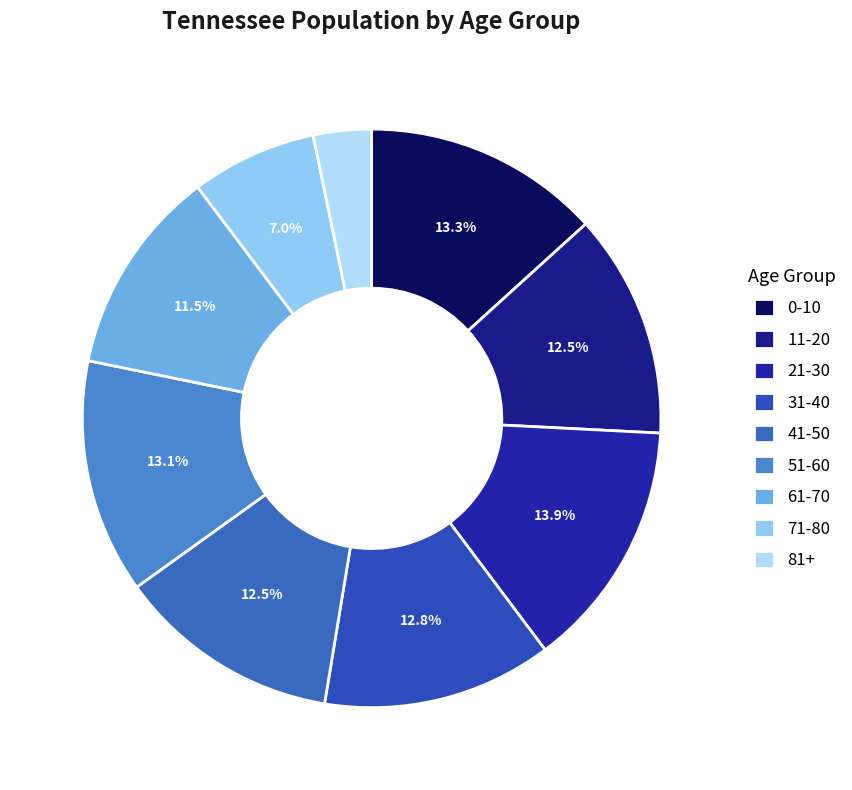

To the nearest percent, what is the average slice percentage?

11%